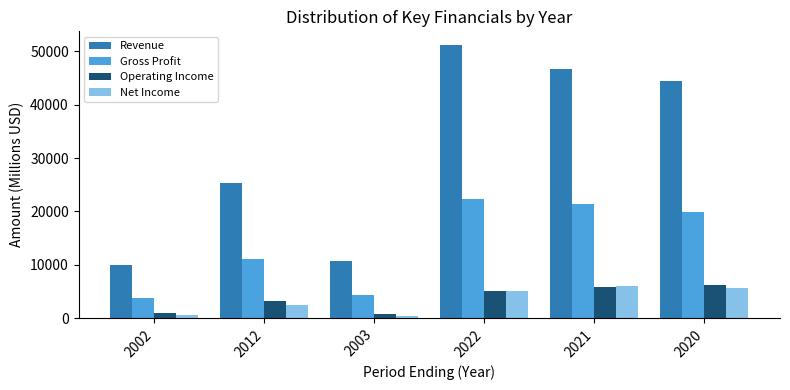

Does the chart contain stacked bars?

No